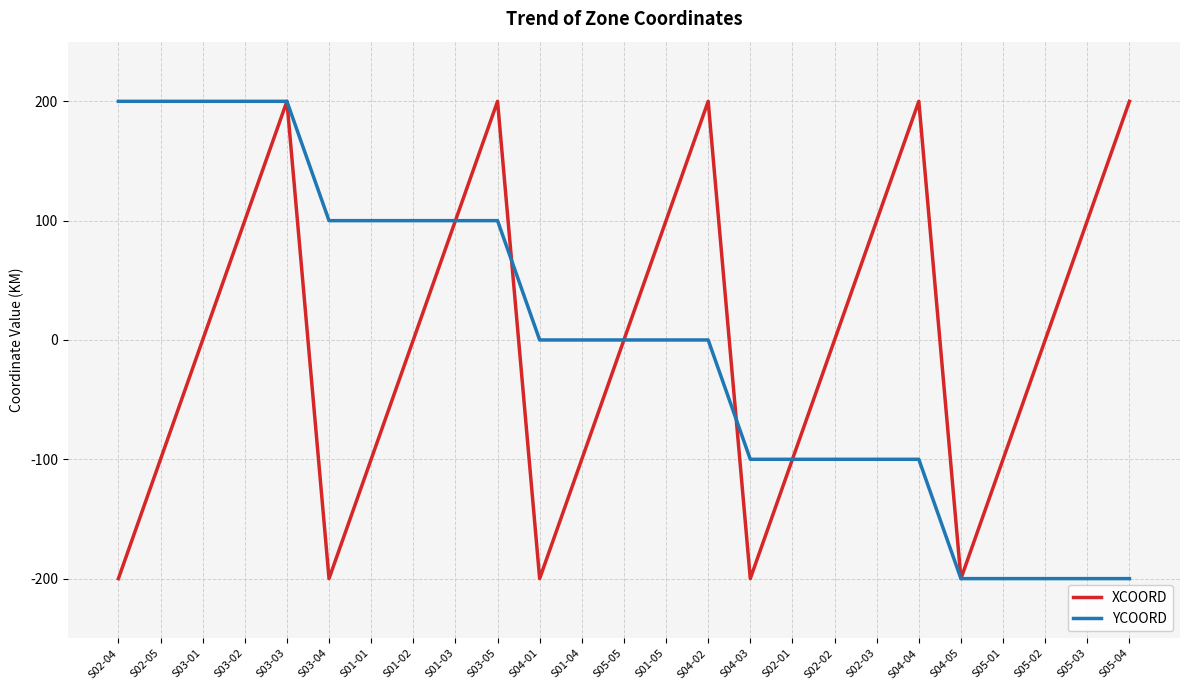

At which category is the sum across all series the highest?

S03-03